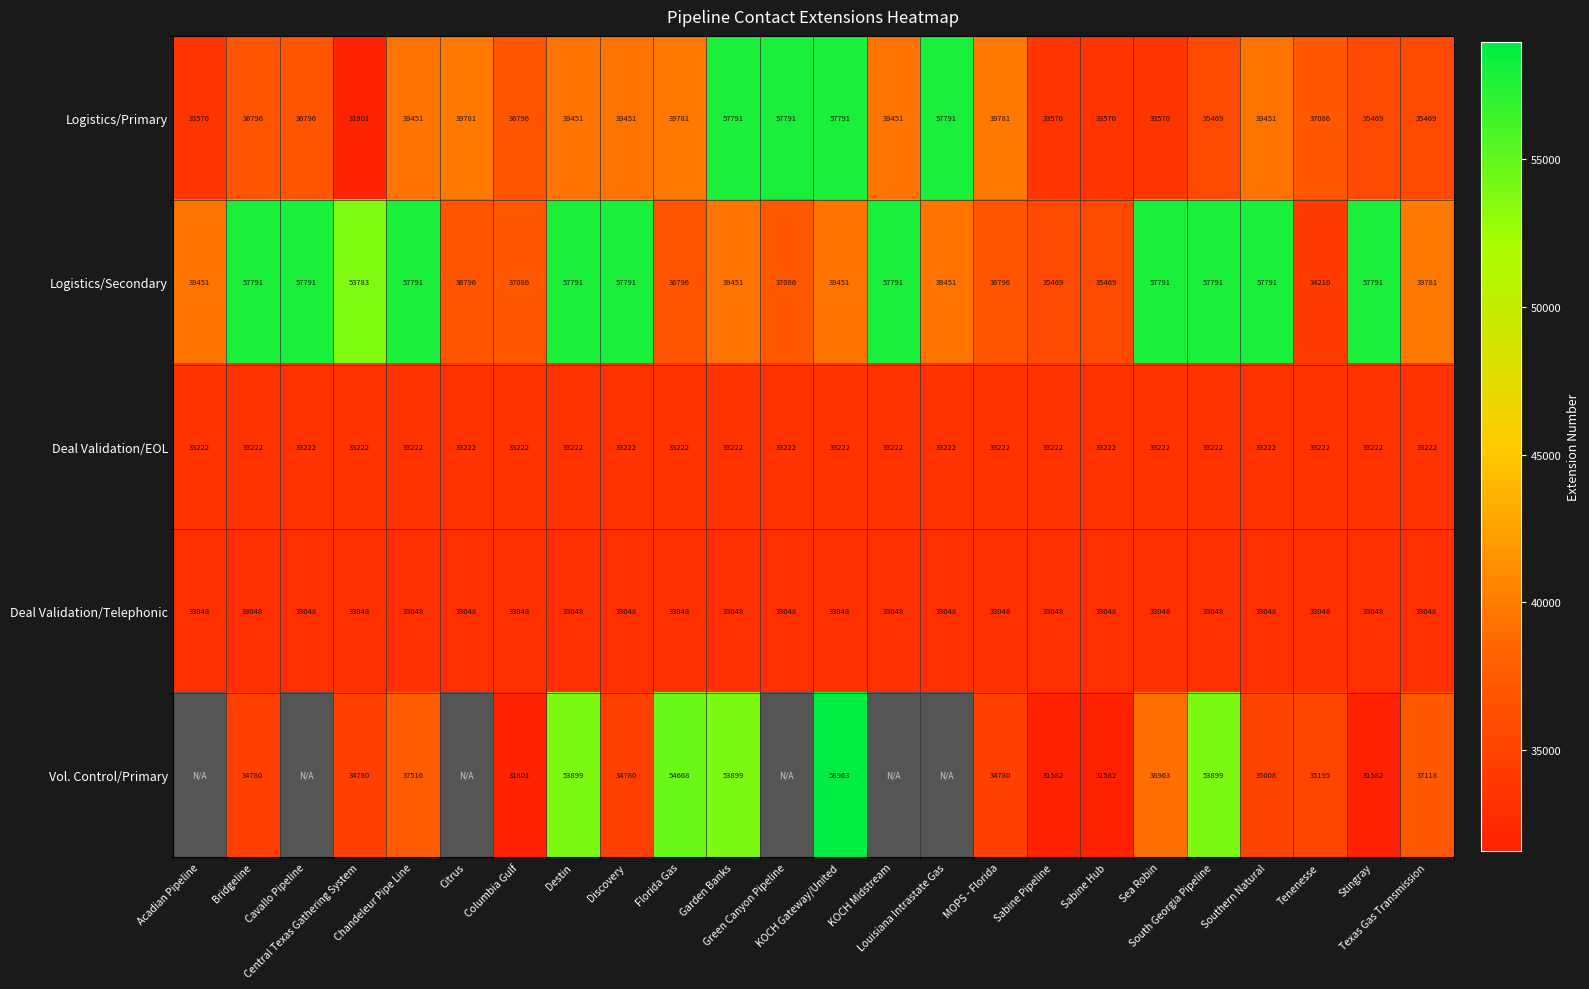

What is the average value of the Deal Validation/Telephonic series?

33048